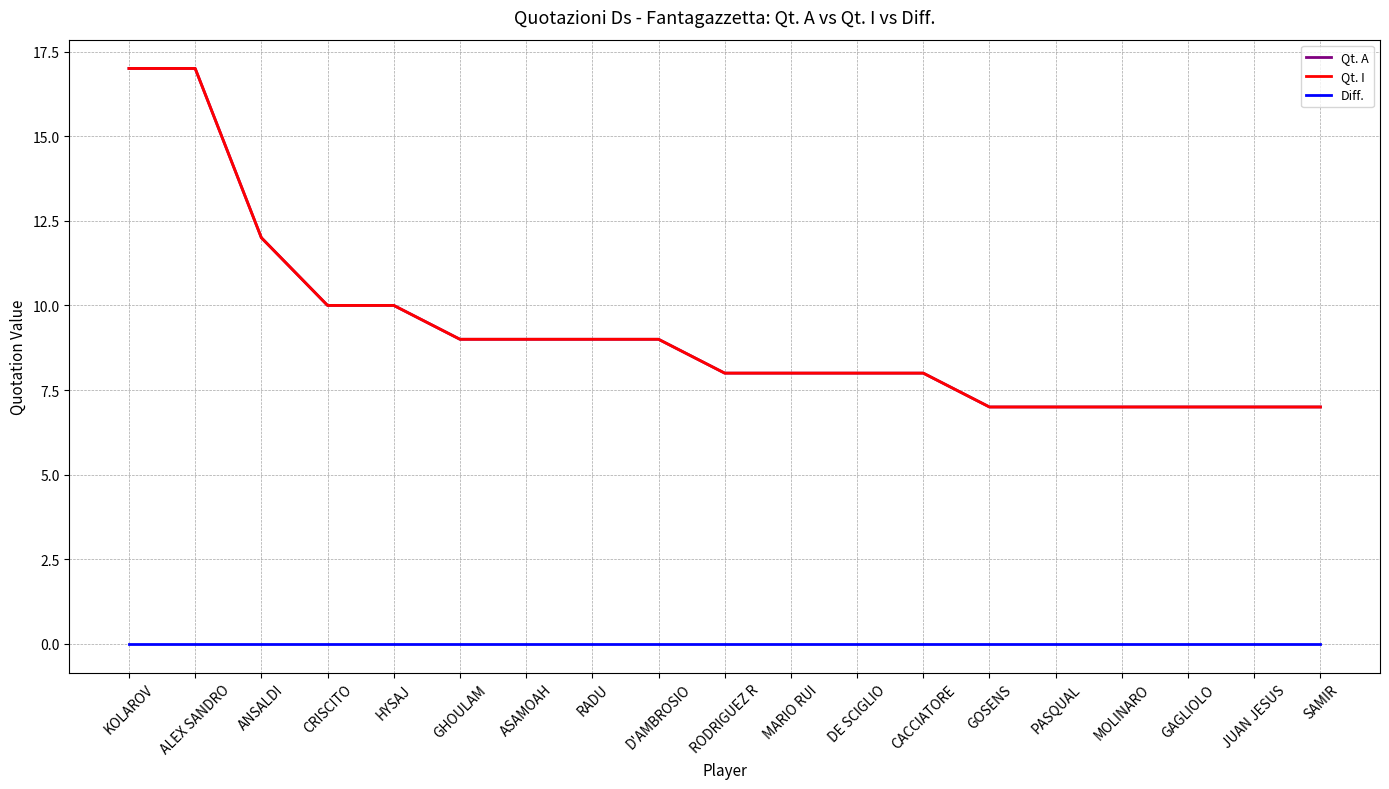

Does the chart have visible grid lines?

Yes